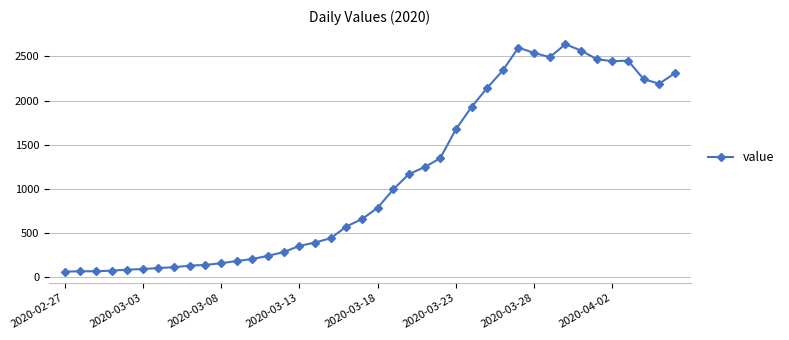

What is the sum of all values?

44951